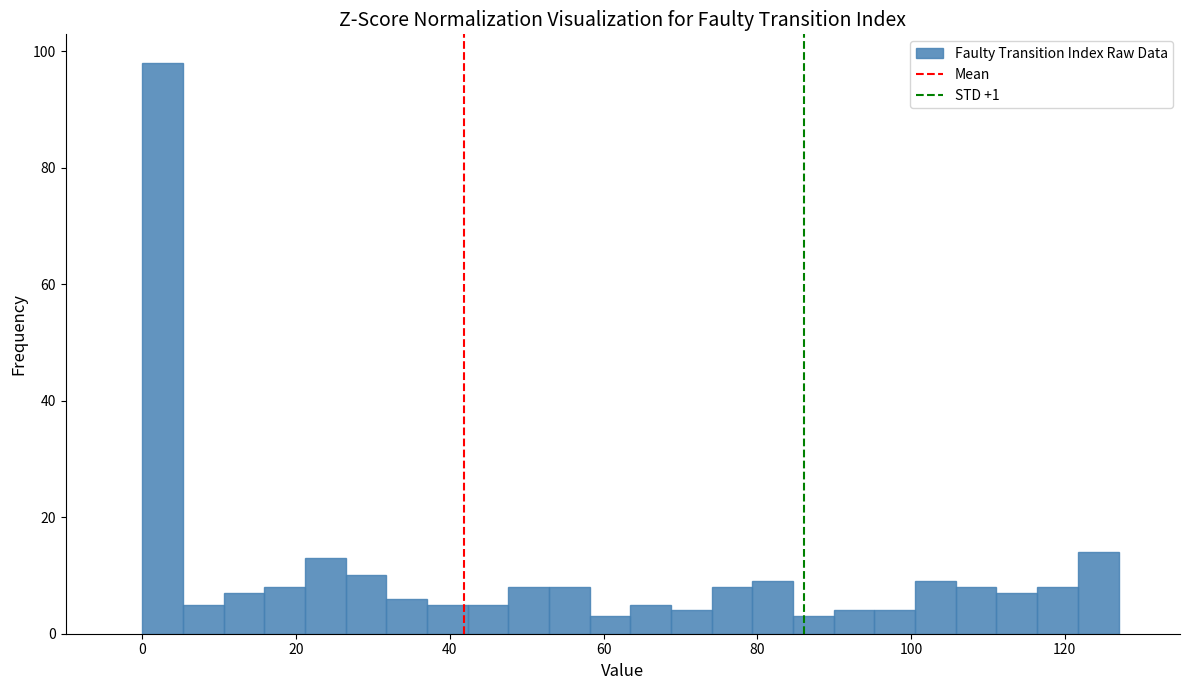

Around what value on the x-axis is the tallest bar? Give the approximate position of its centre, as read against the axis.

2